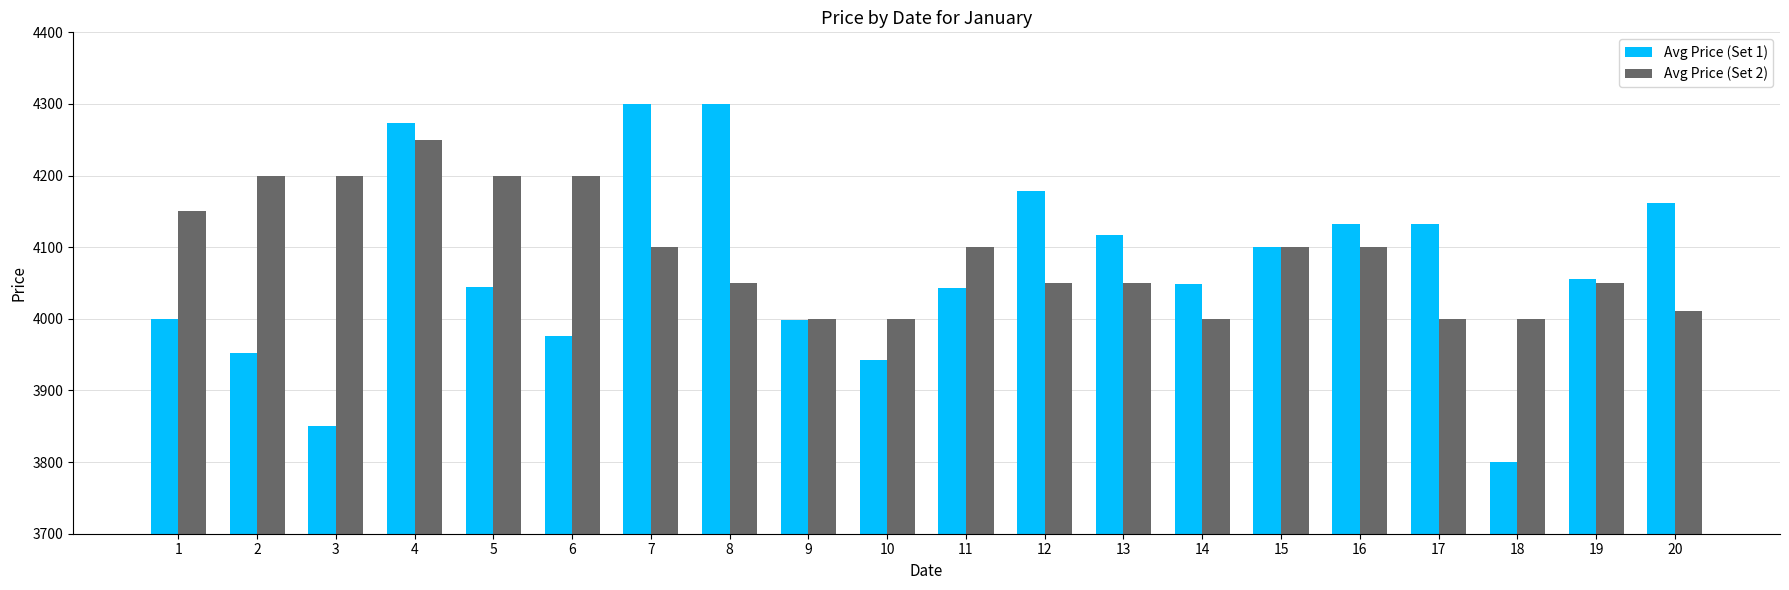

What is the sum of the Avg Price (Set 1) values at 3 and 1?

7850